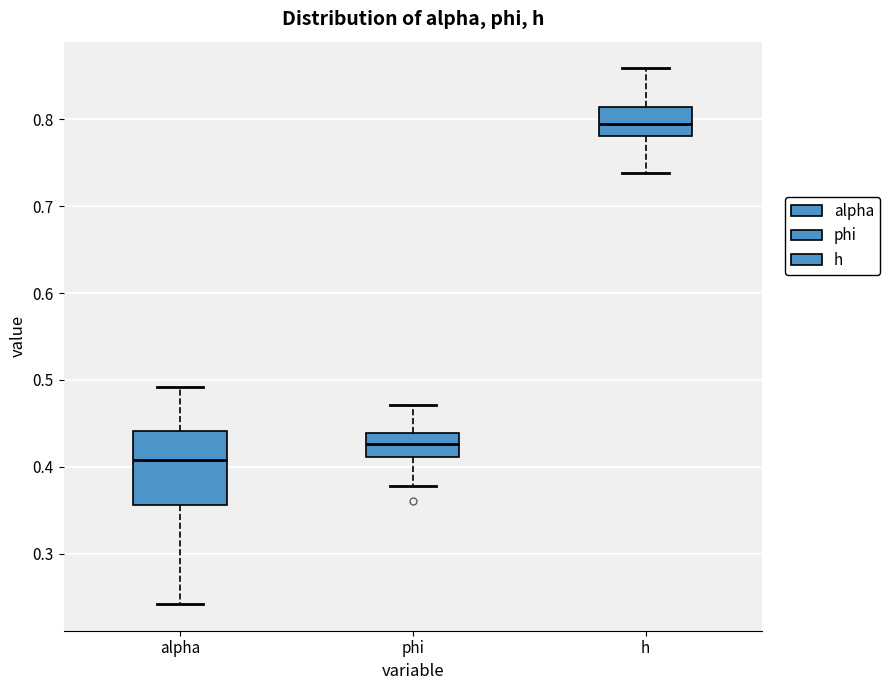

Reading left to right, transcribe this box plot: for each box, give where its median line is, the range the box spans, and where its two whiskers end, as read against the y-axis. The values are not printed on the chart, so give them approximately, as read against the axis.

alpha: median 0.41, box 0.36 to 0.44, whiskers 0.24 to 0.49
phi: median 0.43, box 0.41 to 0.44, whiskers 0.38 to 0.47
h: median 0.79, box 0.78 to 0.81, whiskers 0.74 to 0.86